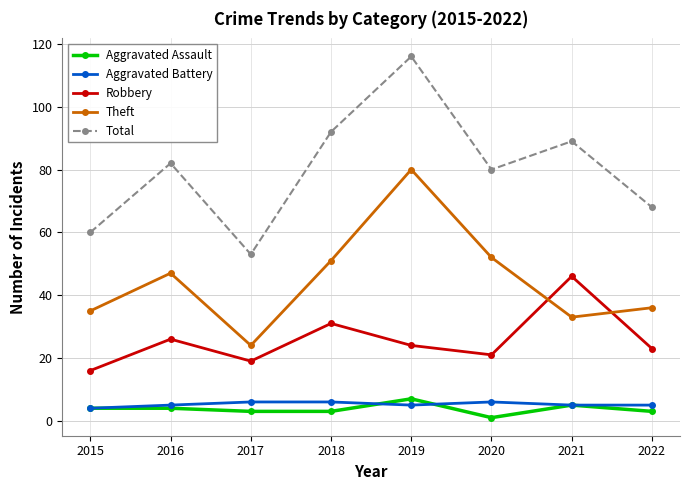

Which series changed the most between 2015 and 2018?

Total